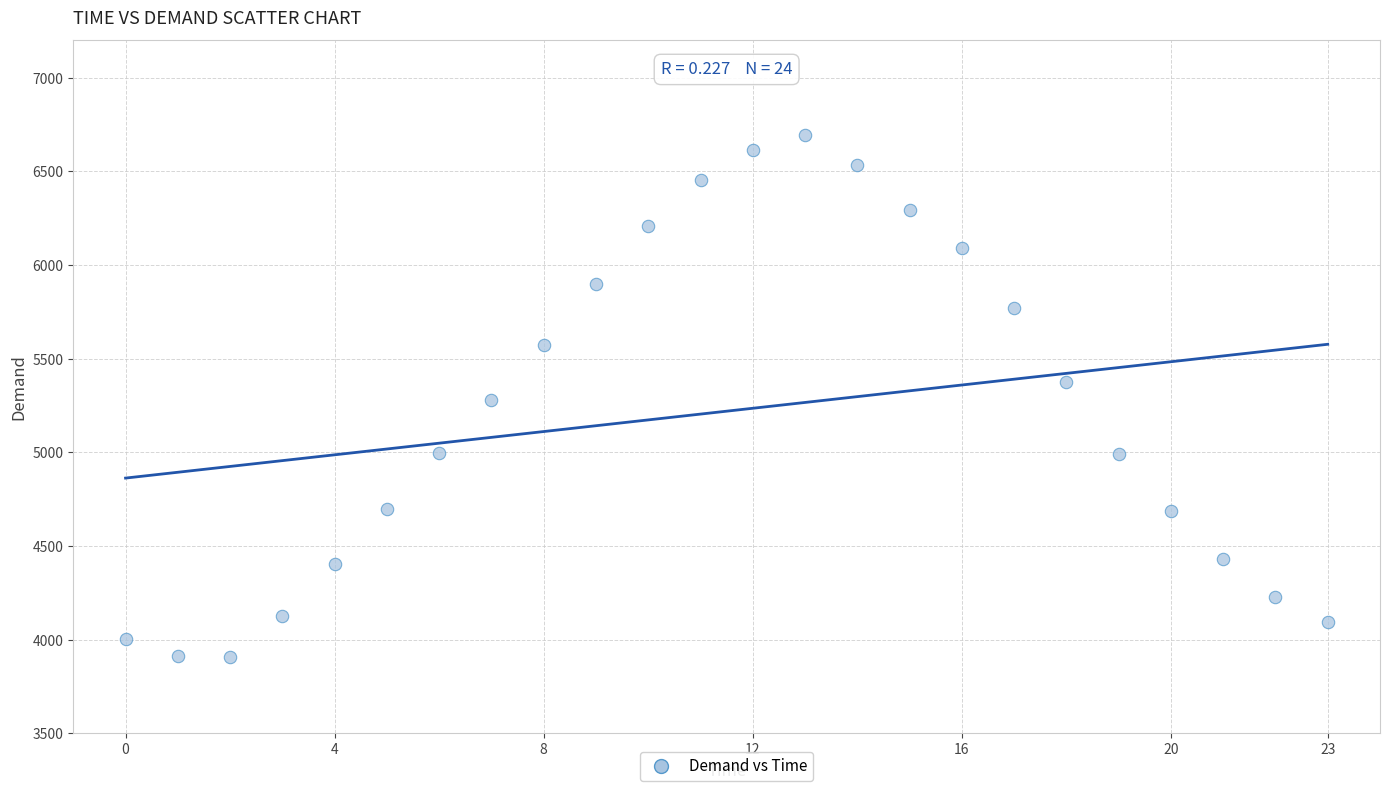

What is the range of Y values (max minus min)?

2786